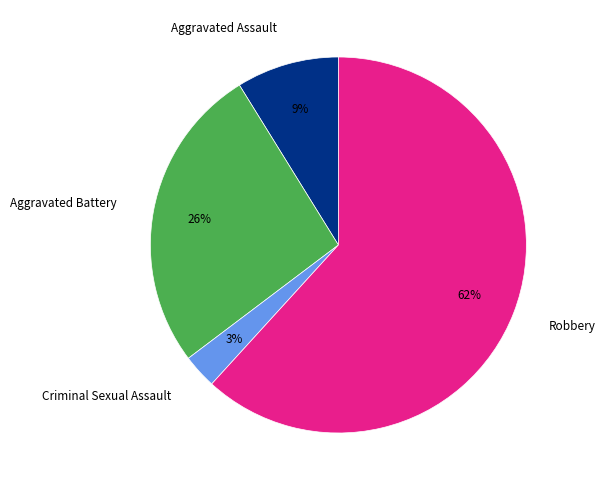

Which category has the smallest portion of the pie?

Criminal Sexual Assault